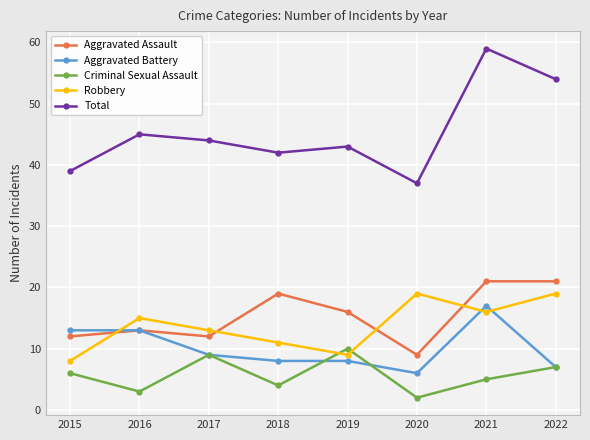

At which category is the sum across all series the highest?

2021